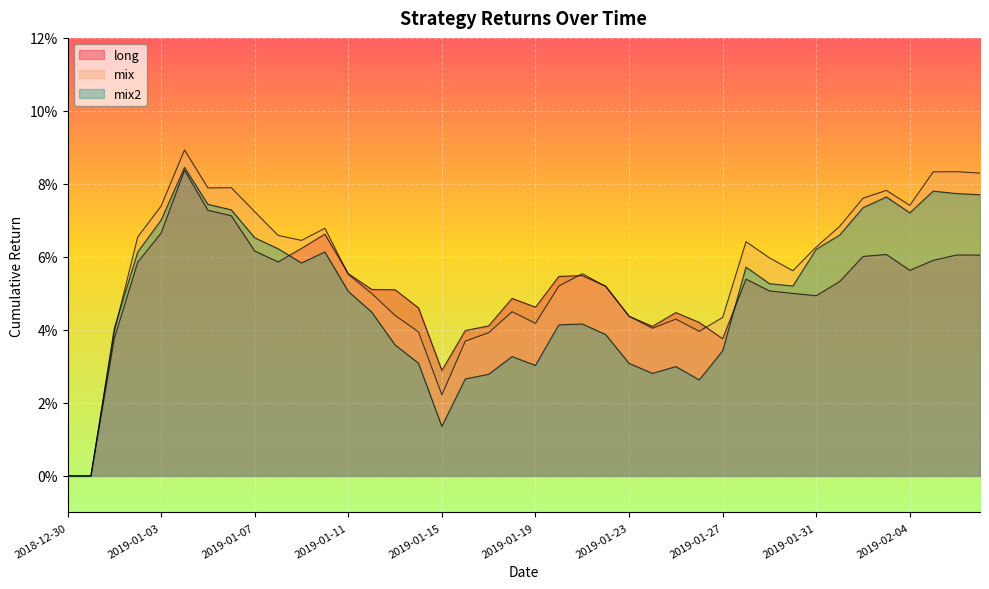

Is it true that mix2 equals 0.0 at 2019-01-30?

False